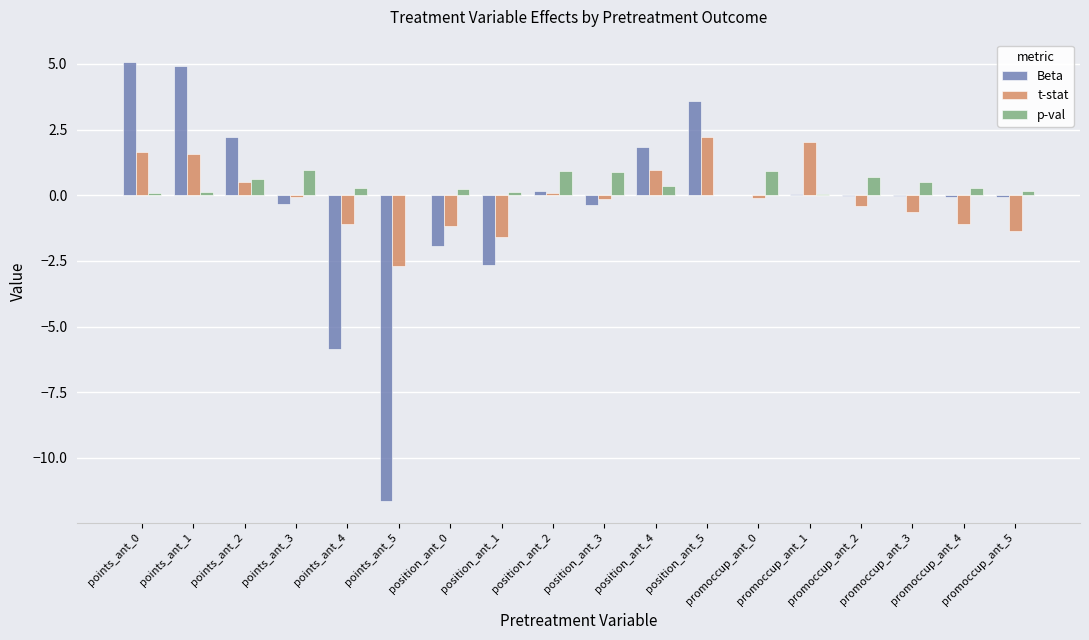

True or false: Beta has a value of -3.1 at position_ant_0.

False